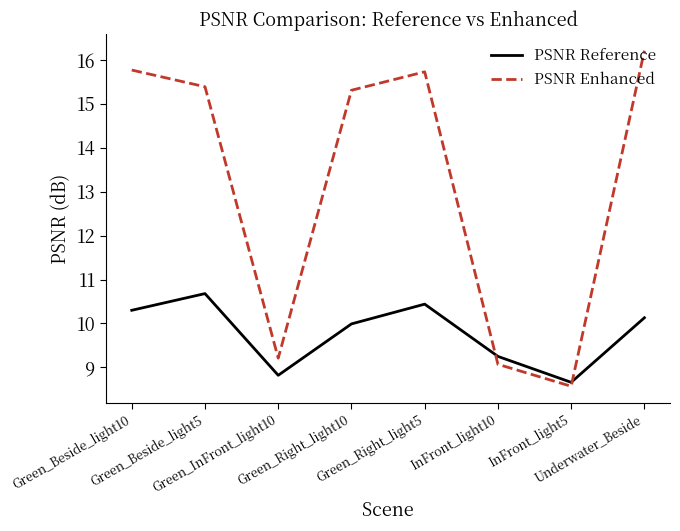

What is the average value of the PSNR Reference series?

9.8